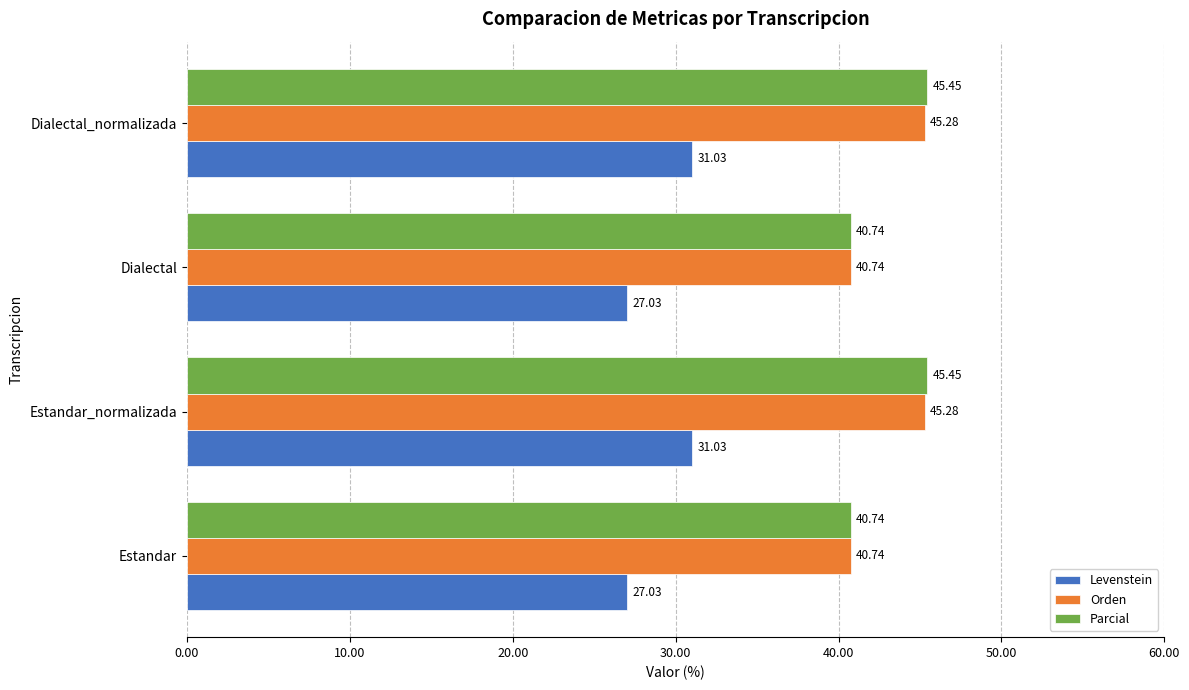

What is the total value across all series at Dialectal?

108.5